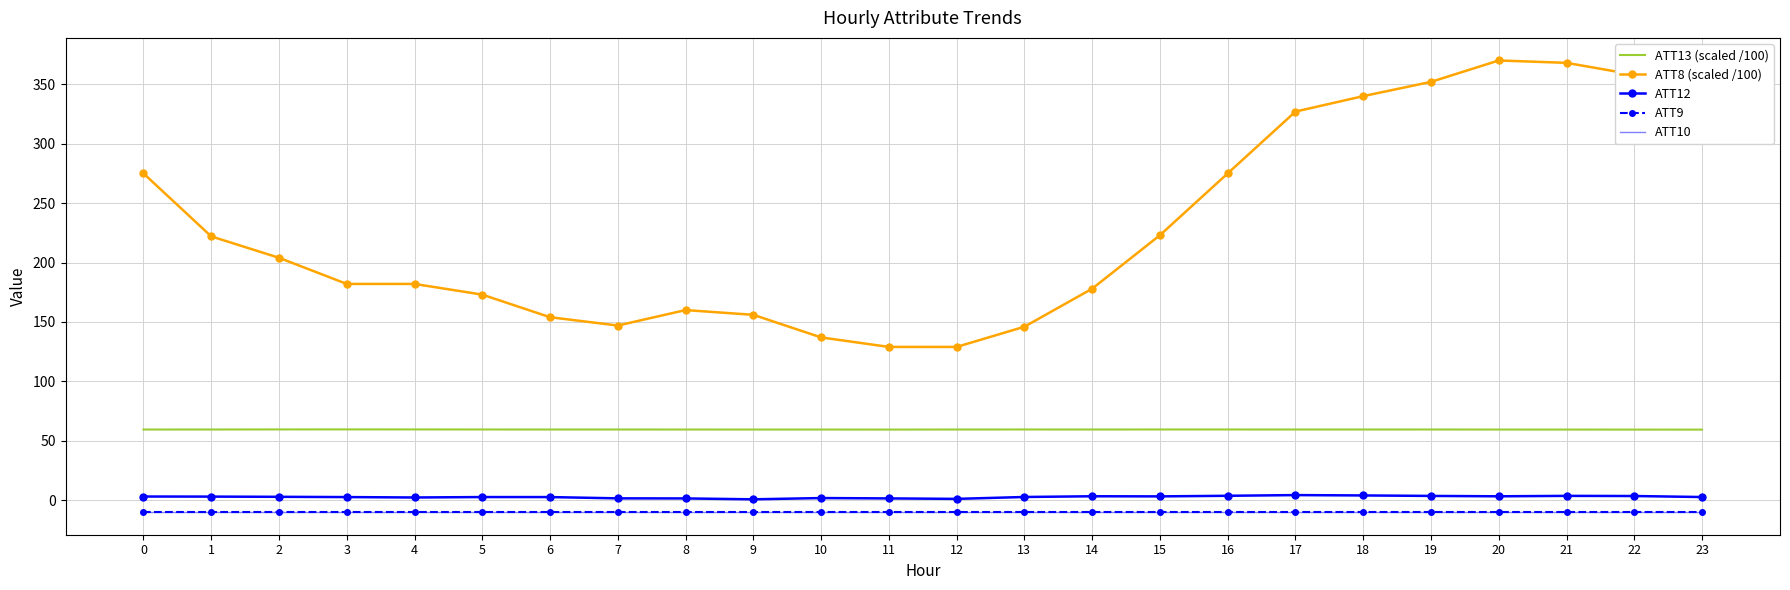

The value of ATT10 at 11 is -10.0. True or false?

True